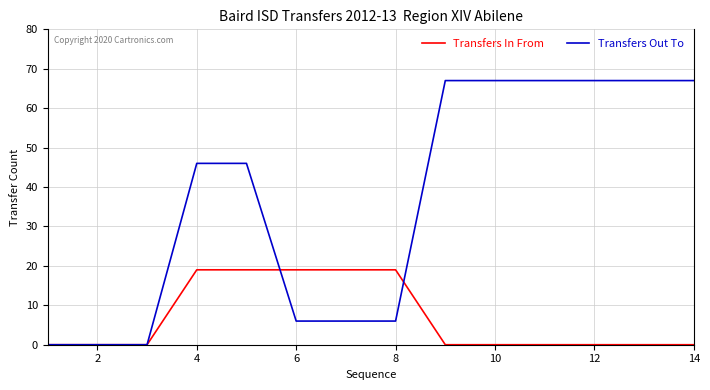

Which series has the largest range (max minus min)?

Transfers Out To